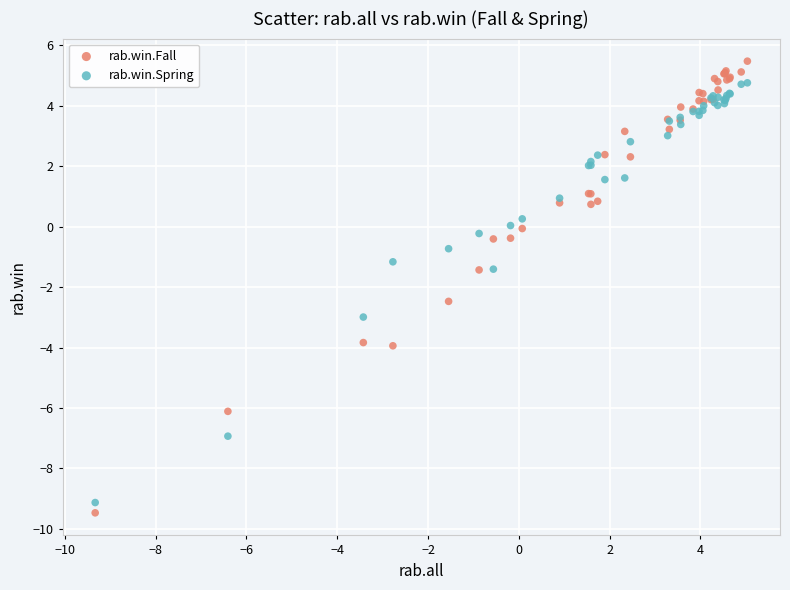

Which series reaches the minimum Y coordinate?

rab.win.Fall